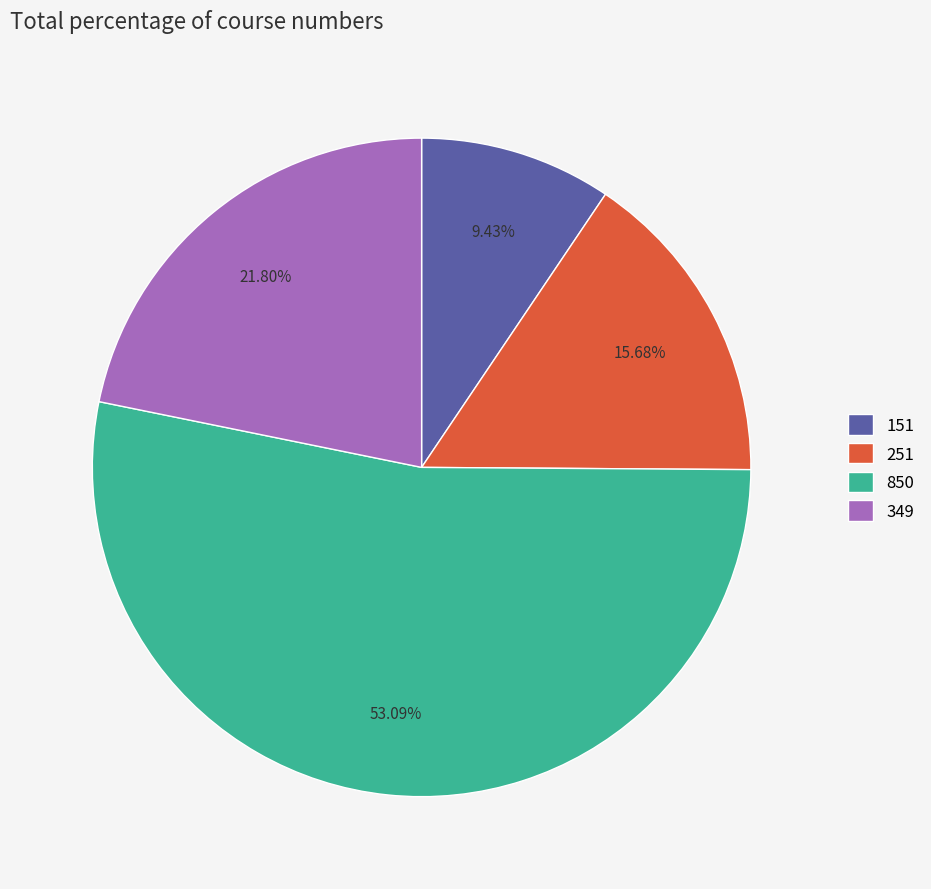

True or false: 251 accounts for 28% of the total.

False